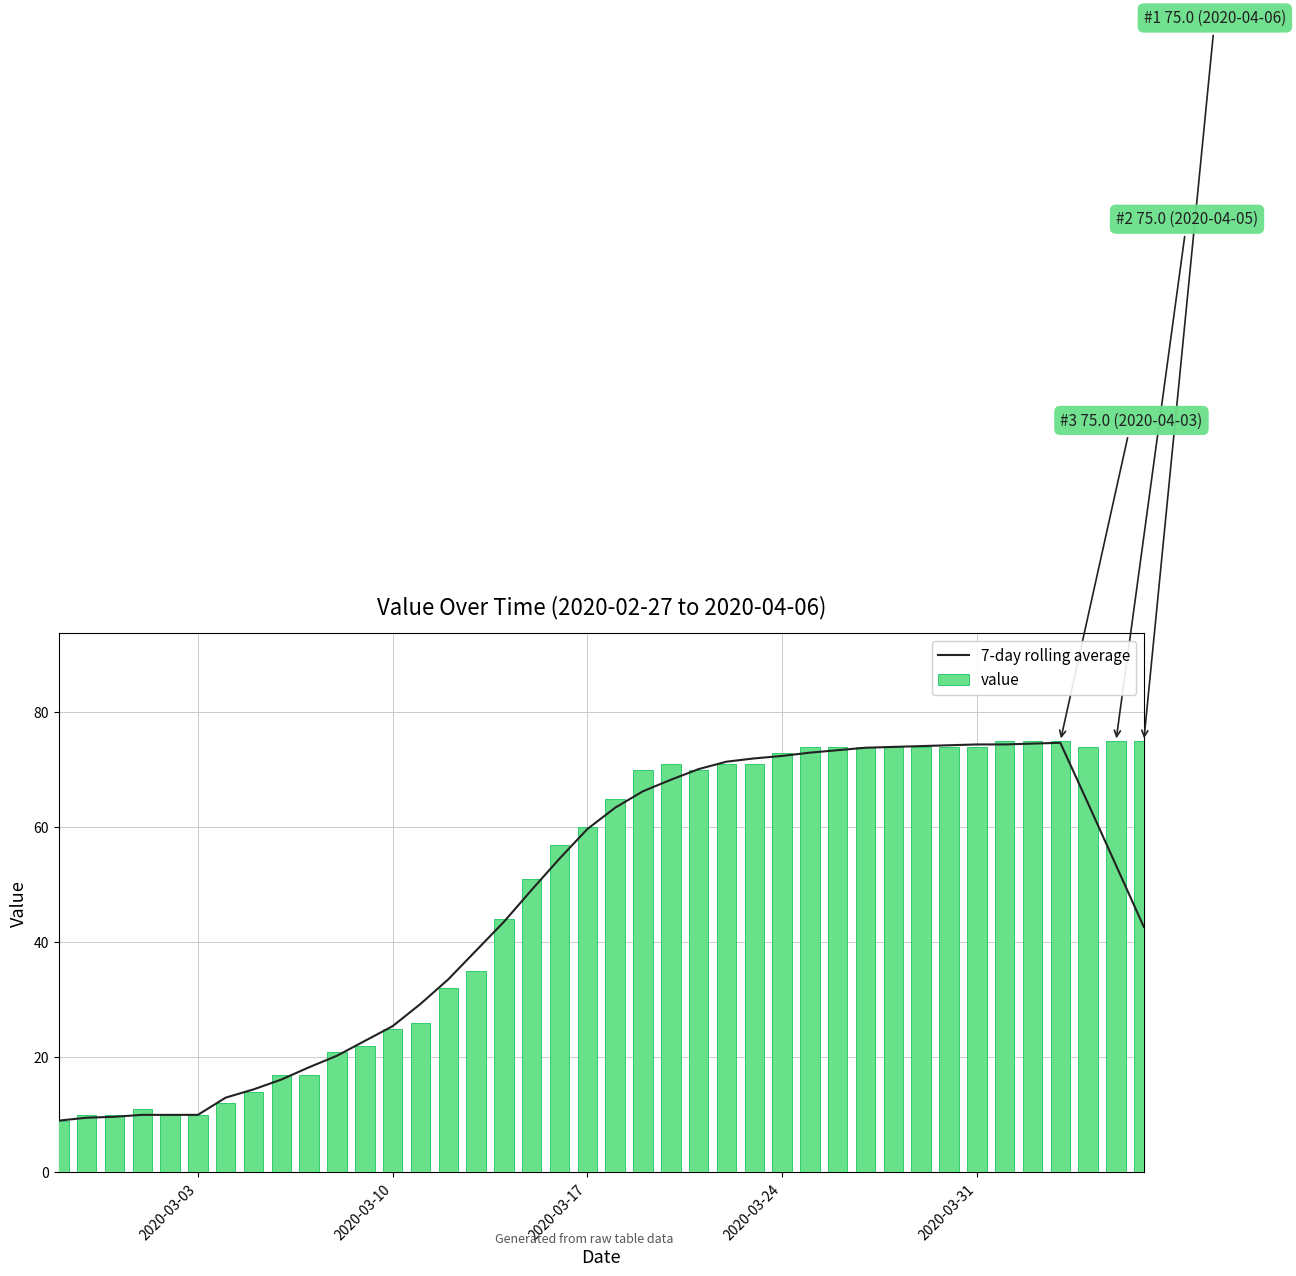

What is the difference between the maximum and minimum values in the value series?

66